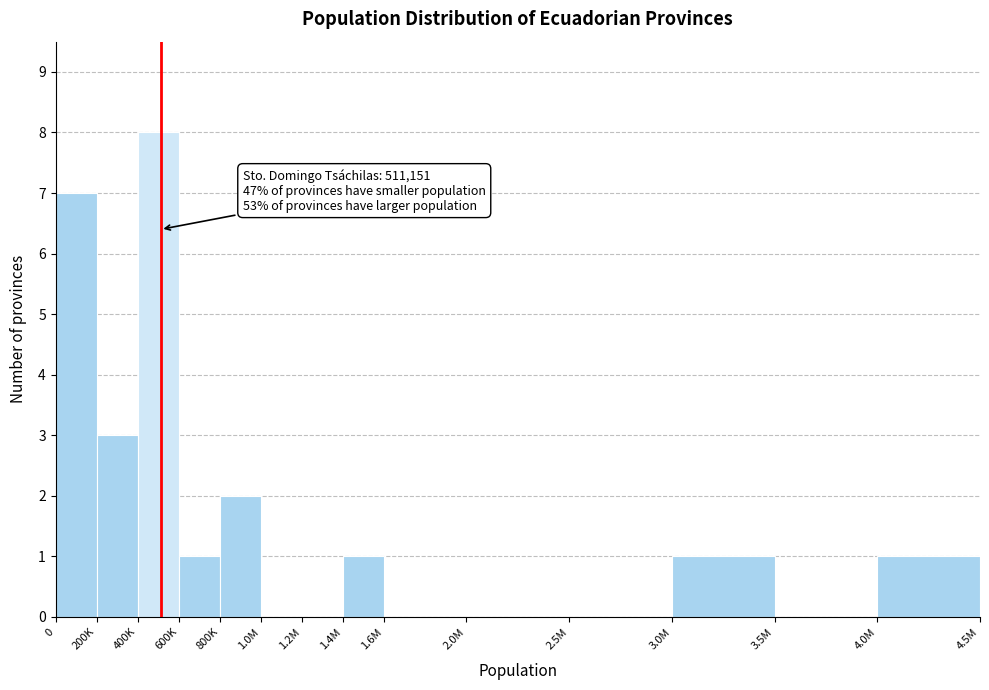

Reading right to left, transcribe all the data shown in this chart.

4.0M=1	3.5M=0	3.0M=1	2.5M=0	2.0M=0	1.6M=0	1.4M=1	1.2M=0	1.0M=0	800K=2	600K=1	400K=8	200K=3	0=7